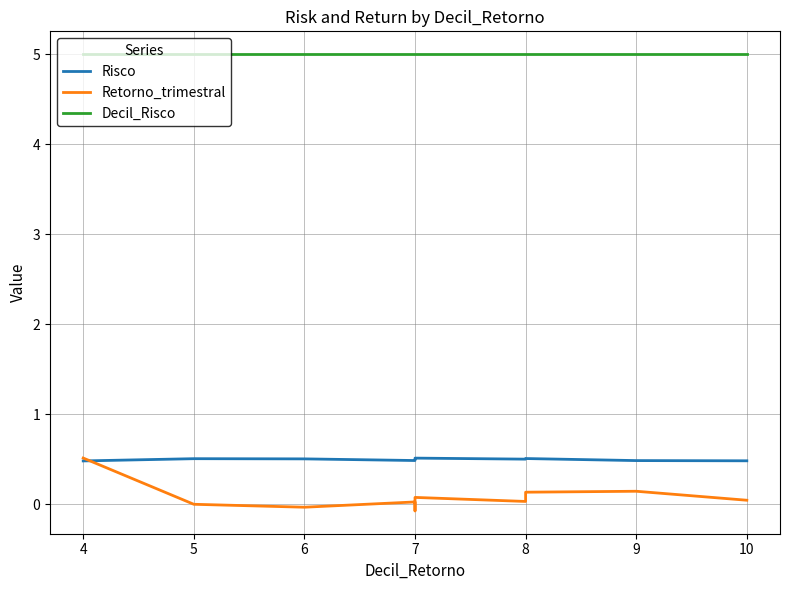

True or false: Decil_Risco has a value of 6.8 at 9.

False